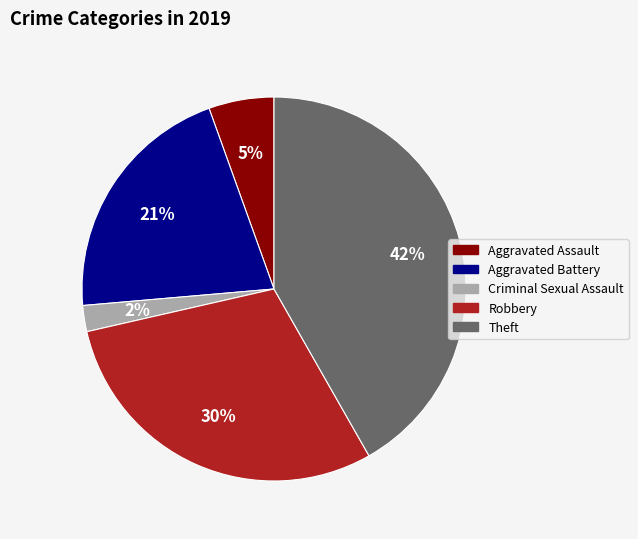

What percentage is the Aggravated Assault slice, to the nearest percent?

5%